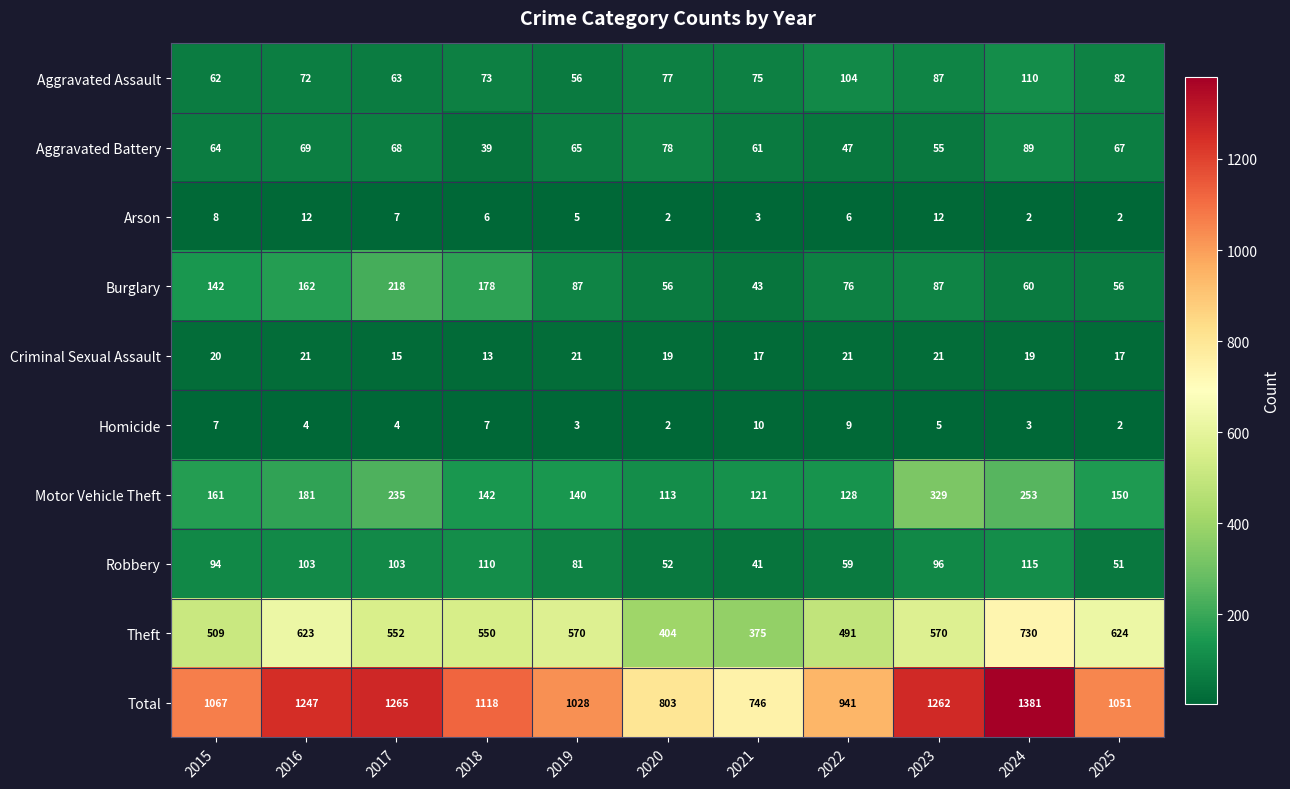

Is it true that Aggravated Assault equals 56 at 2019?

True